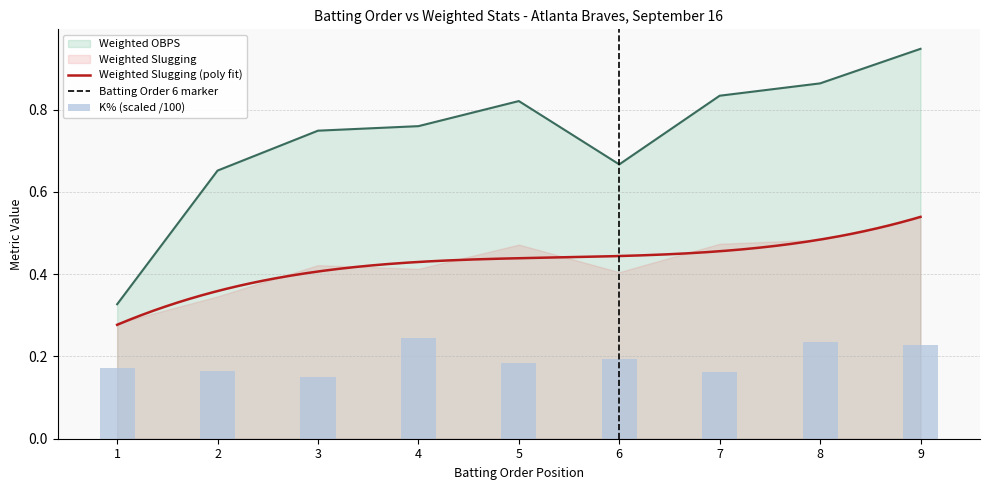

Does the chart contain any negative values?

No